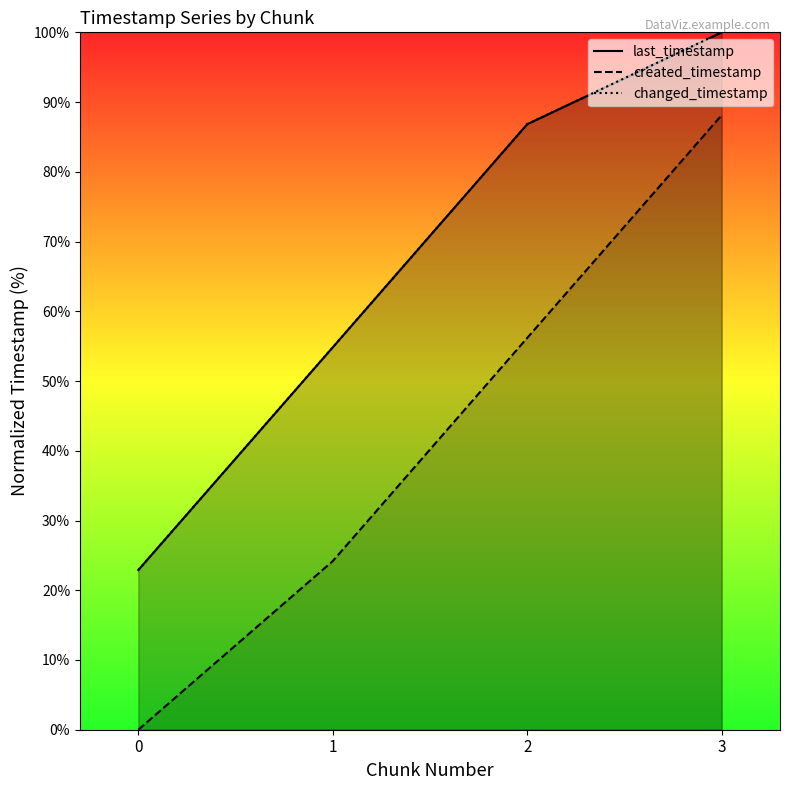

True or false: changed_timestamp has a value of 54.8 at 1.

True